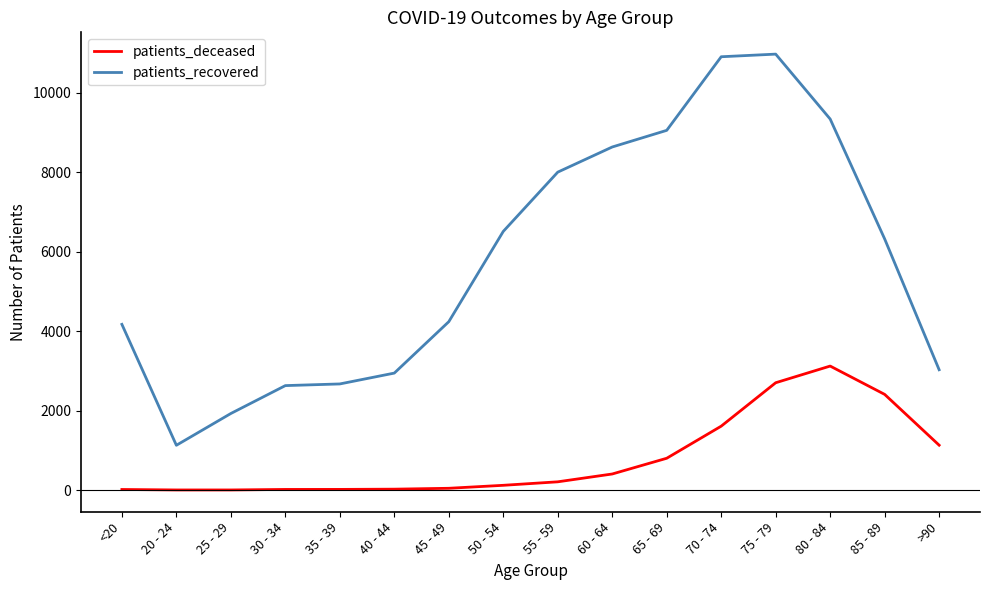

Which series has the largest range (max minus min)?

patients_recovered